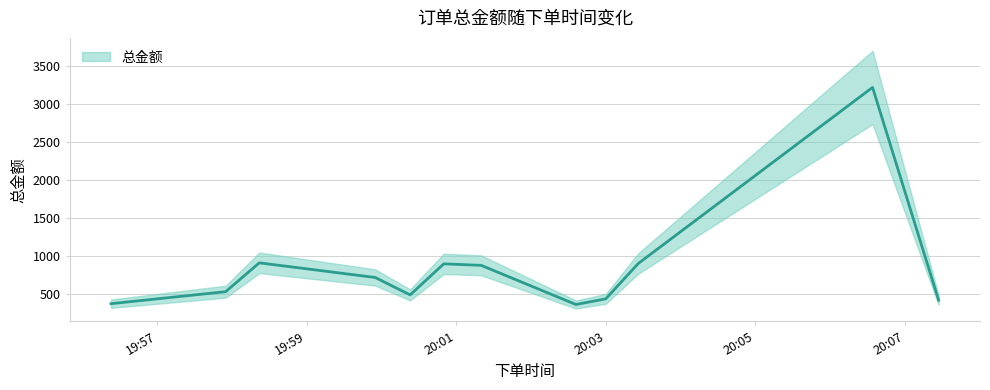

Approximately how many times larger is the value at 2019-11-09 20:03:26 compared to 2019-11-09 20:01:20?

1.0